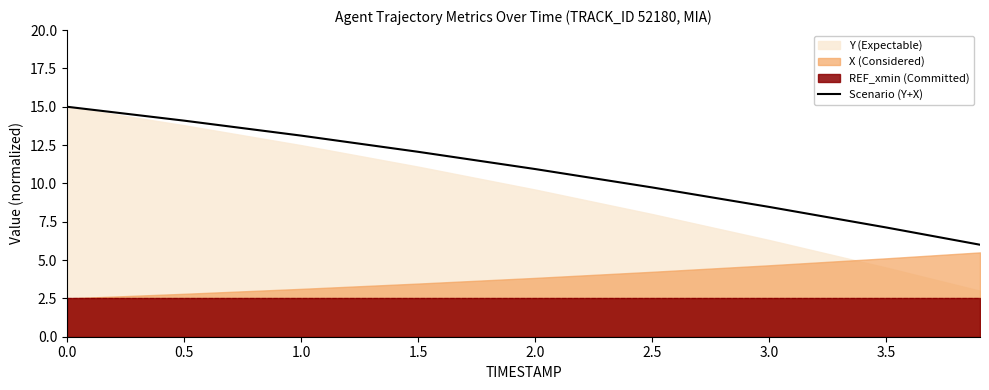

The value of Scenario (Y+X) at 2.5 is 15.4. True or false?

False